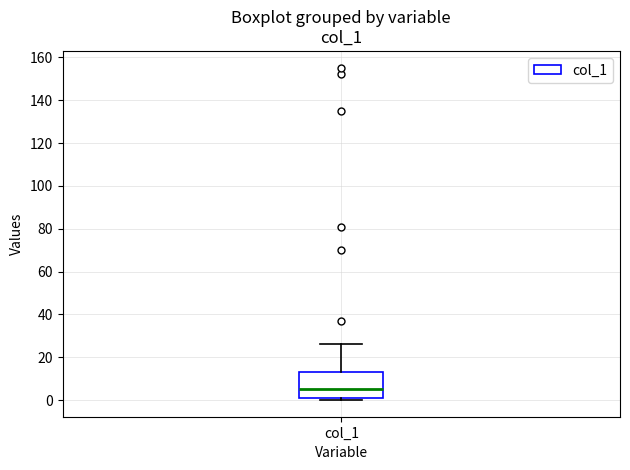

Where is the upper edge of the box for col_1 on the y-axis? The values are not printed on the chart, so give them approximately, as read against the axis.

12